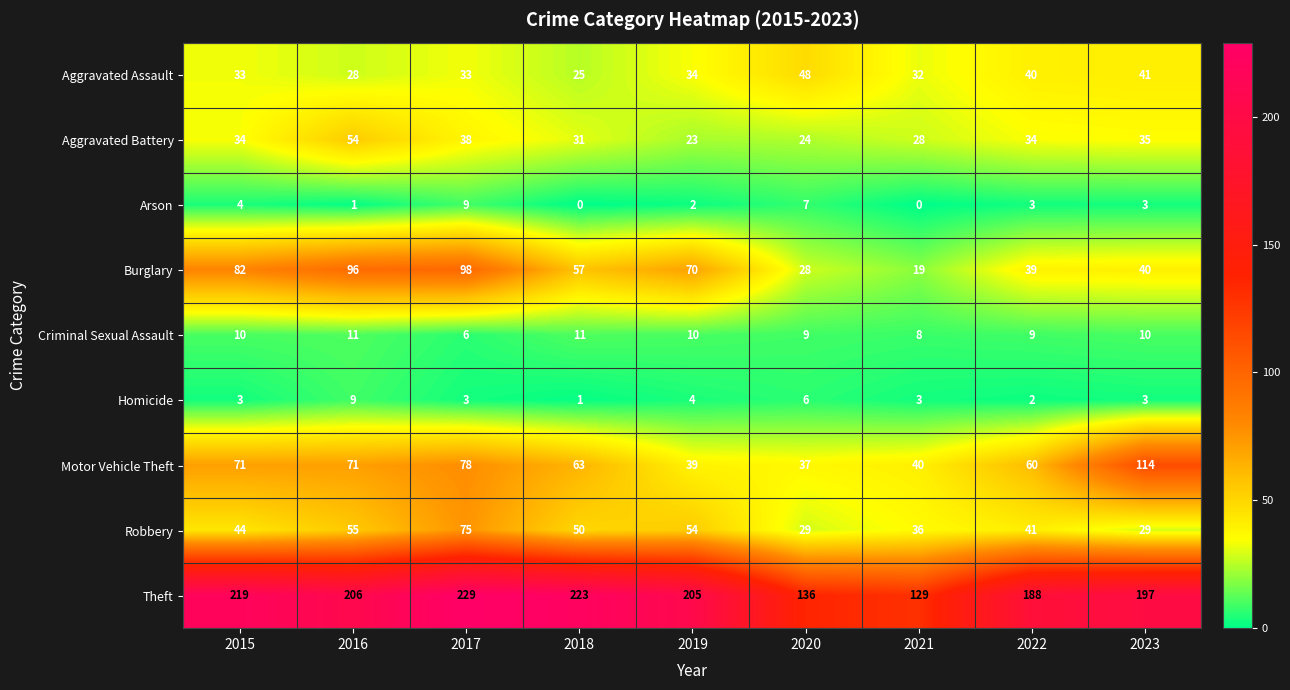

Between 2018 and 2022, which series saw the biggest shift?

Theft